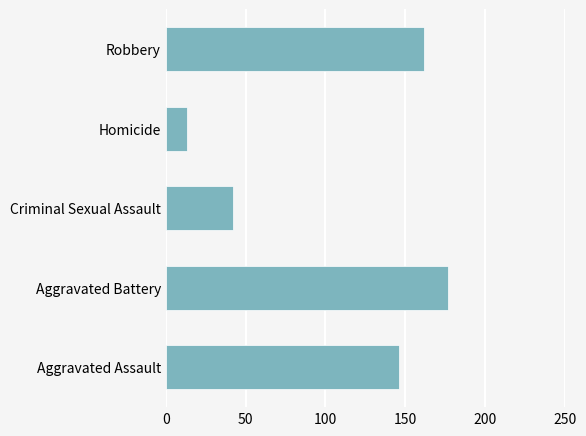

List the labels in order of value, largest first.

Aggravated Battery, Robbery, Aggravated Assault, Criminal Sexual Assault, Homicide